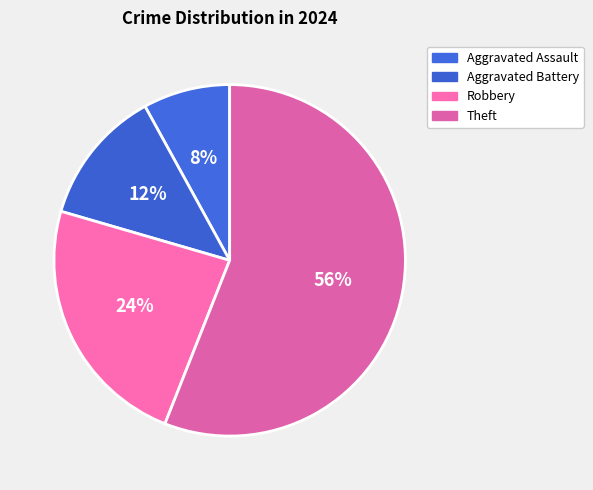

To the nearest percent, what is the difference between the largest and smallest slice percentages?

48%